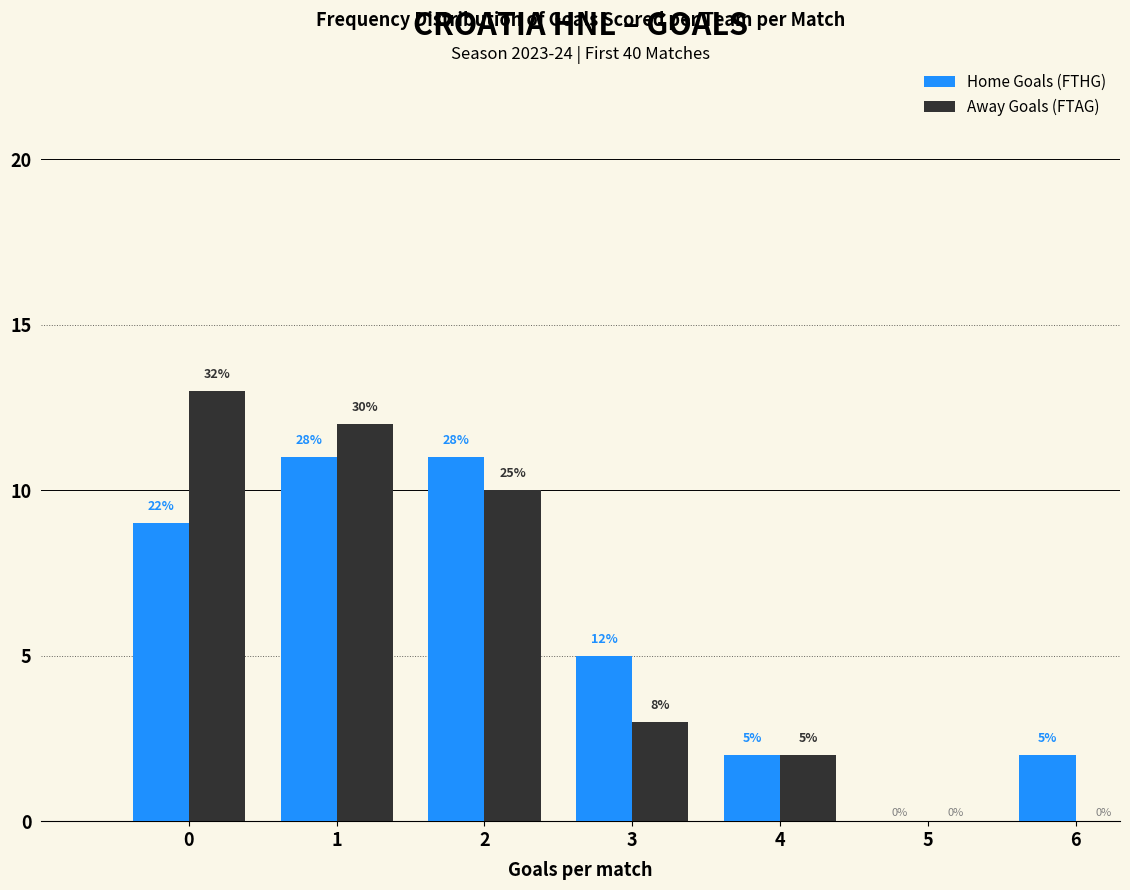

Reading left to right, list all the values displayed in this chart.

Home Goals (FTHG): 0=9	1=11	2=11	3=5	4=2	5=0	6=2
Away Goals (FTAG): 0=13	1=12	2=10	3=3	4=2	5=0	6=0